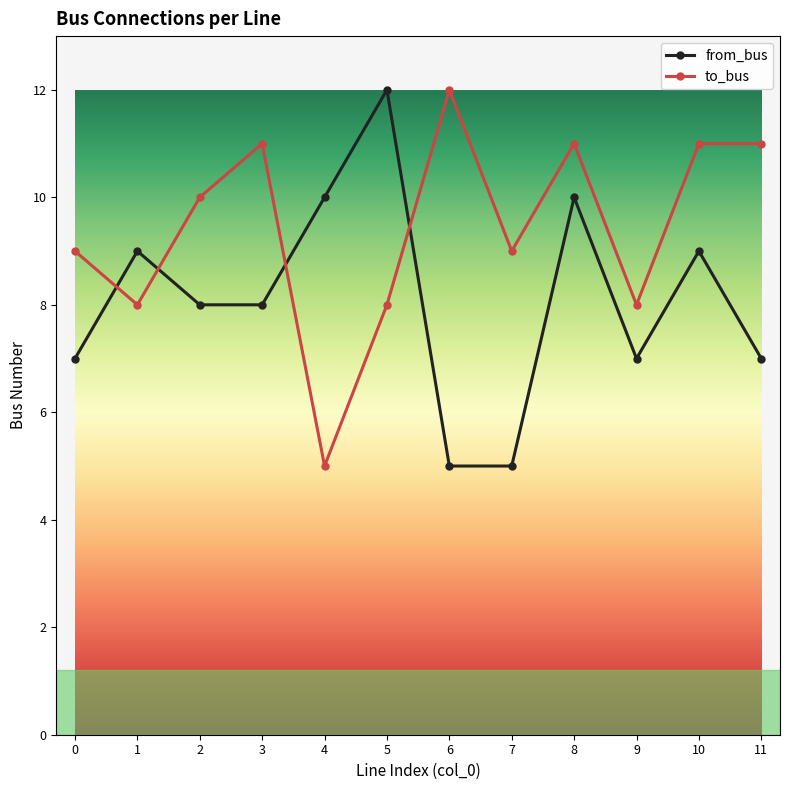

How many data points in to_bus are less than 10?

6